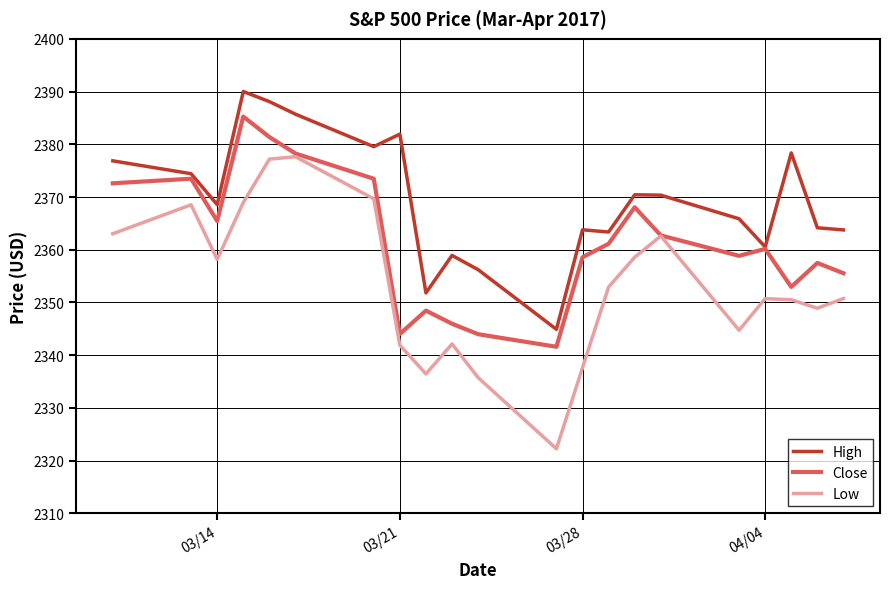

What is the highest value of the High series?

2390.0